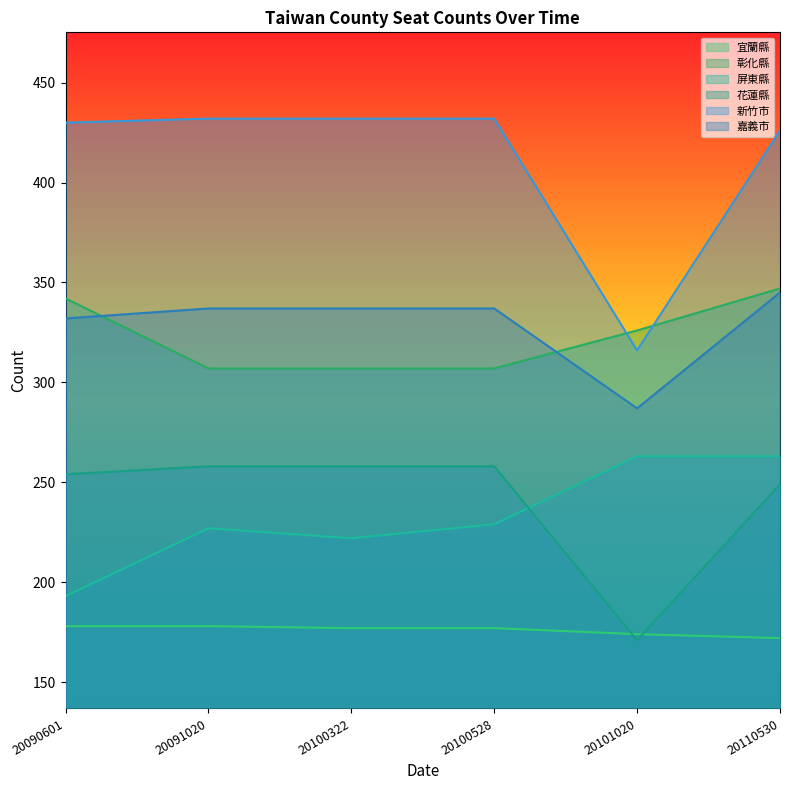

Where is 嘉義市 nearest to the value 316?

20090601